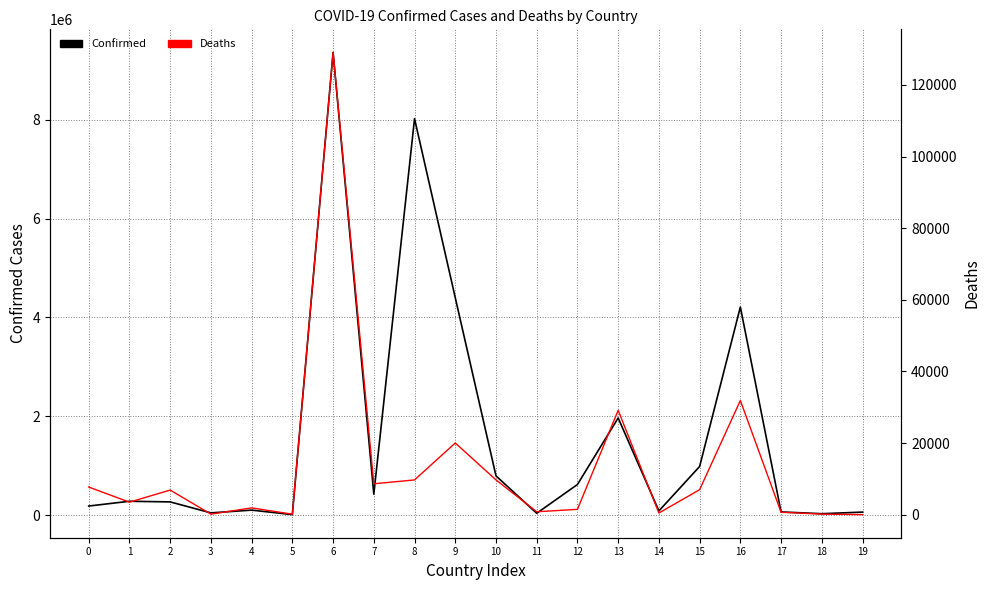

Reading right to left, extract all data points from this chart.

Confirmed: 19=59674	18=27122	17=63037	16=4211511	15=982867	14=83776	13=1965173	12=618498	11=35835	10=793164	9=4400566	8=8026309	7=423104	6=9367172	5=8625	4=99761	3=43774	2=266038	1=279077	0=182149
Deaths: 19=21	18=163	17=679	16=31883	15=6978	14=473	13=29140	12=1492	11=817	10=9717	9=20015	8=9705	7=8629	6=129070	5=141	4=1900	3=153	2=6875	1=3497	0=7717